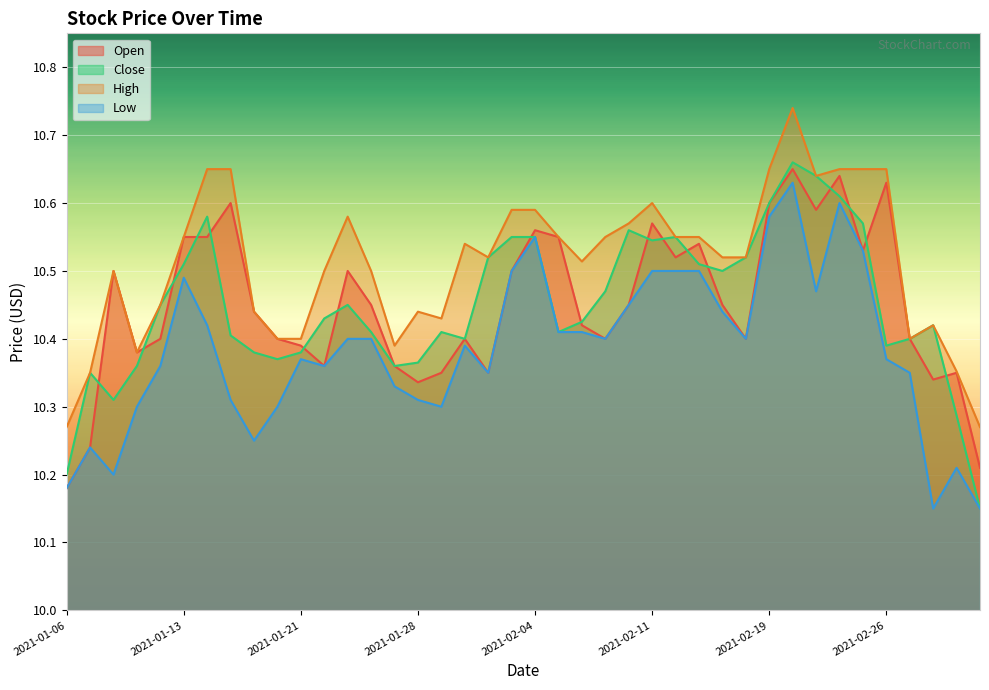

Between 2021-01-29 and 2021-02-12, which is larger?

2021-02-12